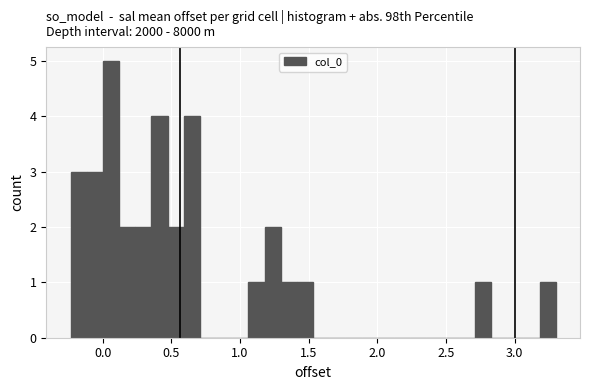

Read against the x-axis, roughly where is the centre of the tallest bar?

0.05